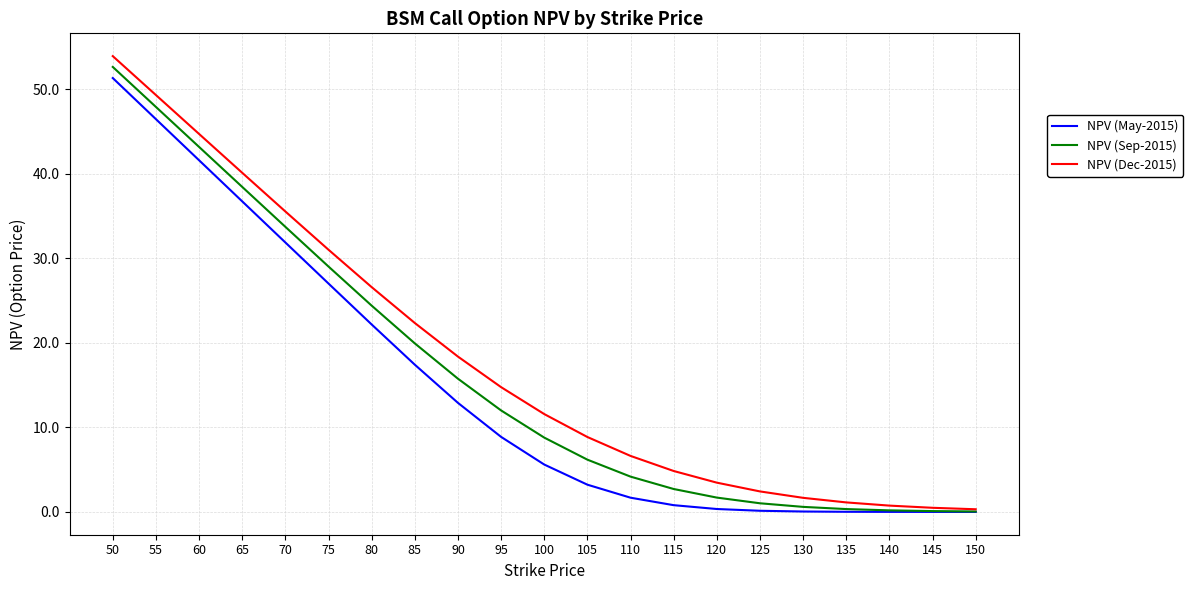

What is the spread (max minus min) of values at 75?

4.0